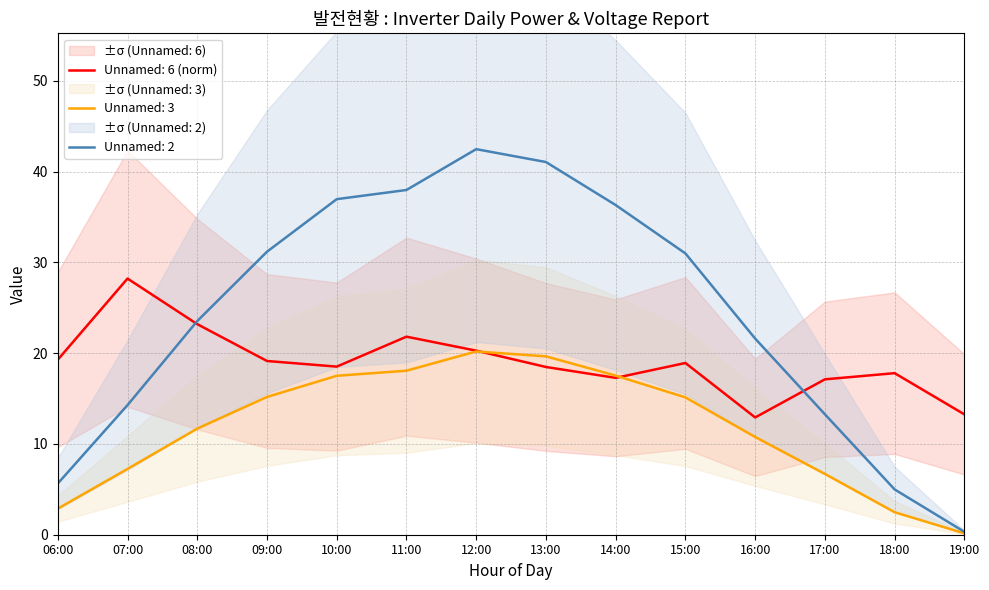

Read the Unnamed: 2 value at 18:00.

5.0